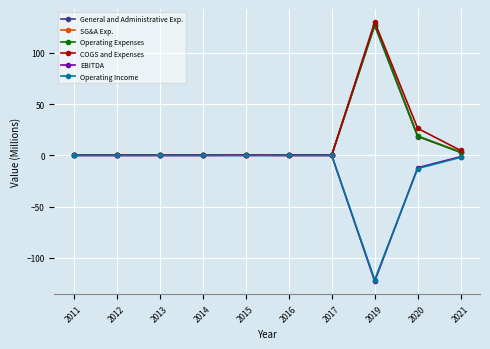

What is the spread (max minus min) of values at 2013?

0.2